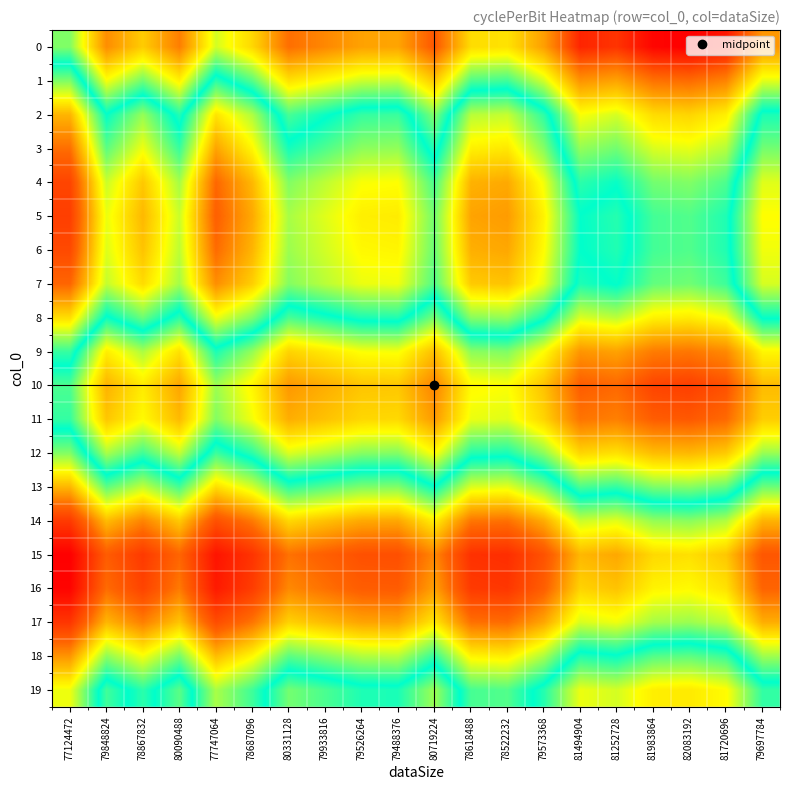

Count the number of data series in this chart.

20